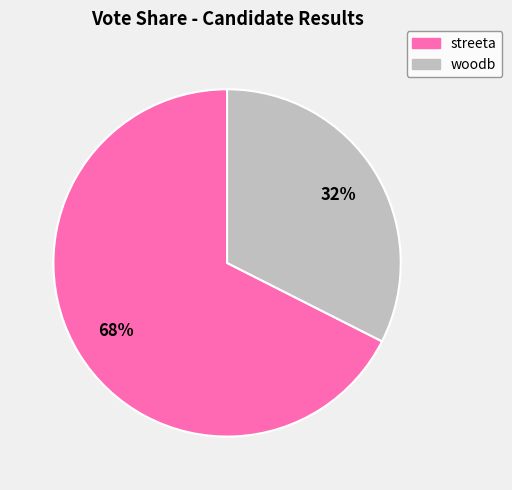

Rank the categories by value from highest to lowest.

streeta, woodb